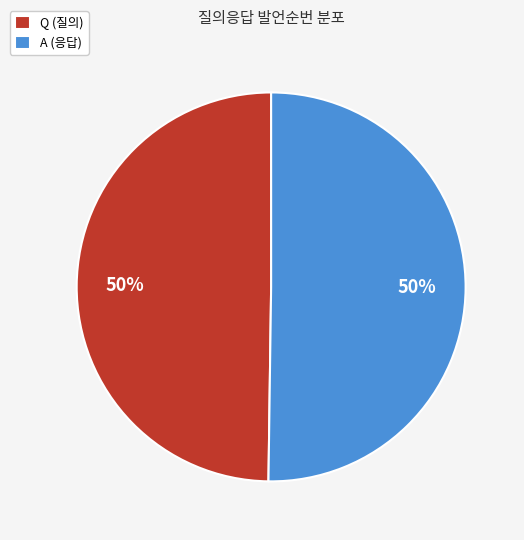

What is the ratio of the value at A (응답) to the value at Q (질의)?

1.0